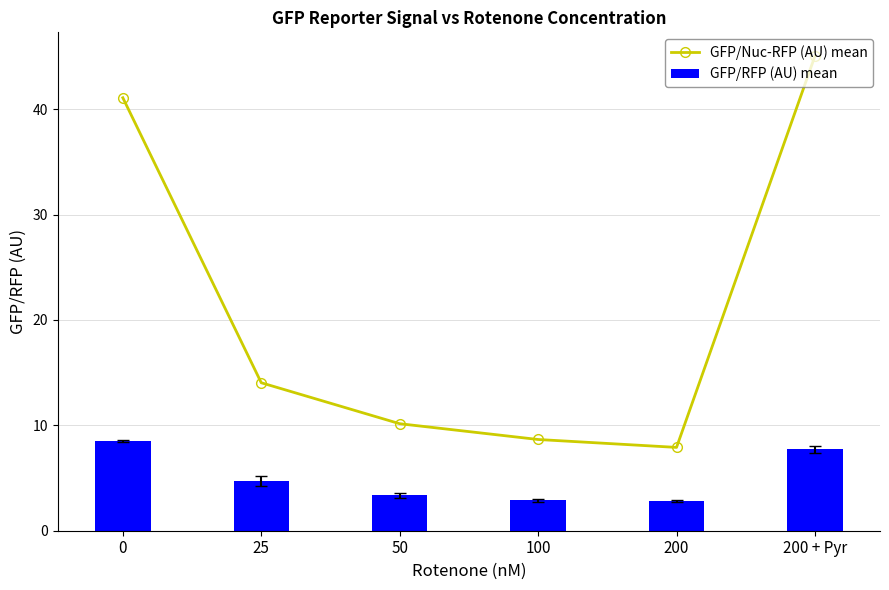

What are all the series names shown in the legend?

GFP/Nuc-RFP (AU) mean, GFP/RFP (AU) mean